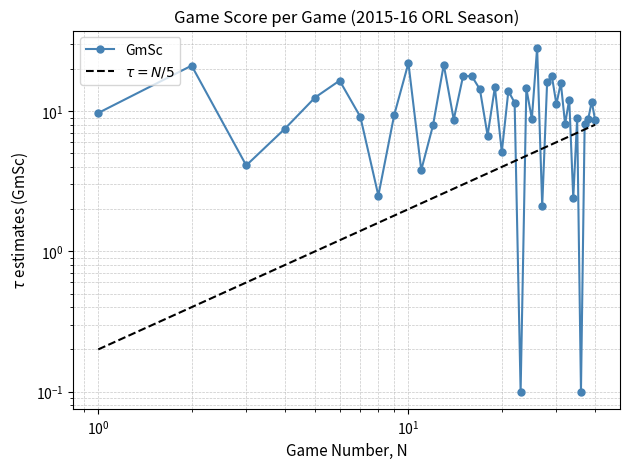

Count the number of data series in this chart.

2